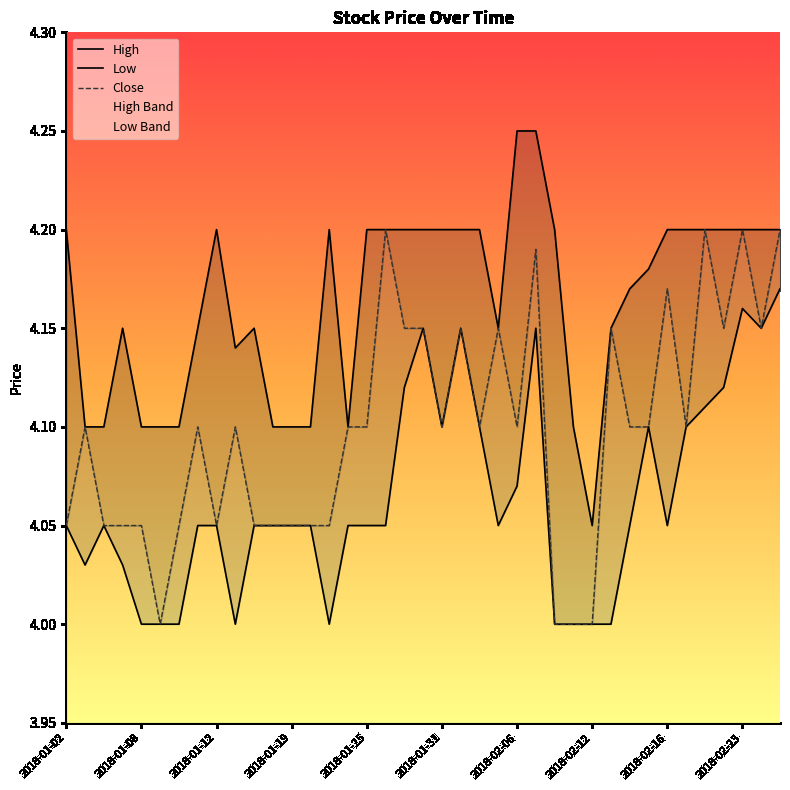

What is the value of the Close point at the 32nd from the left?

4.1